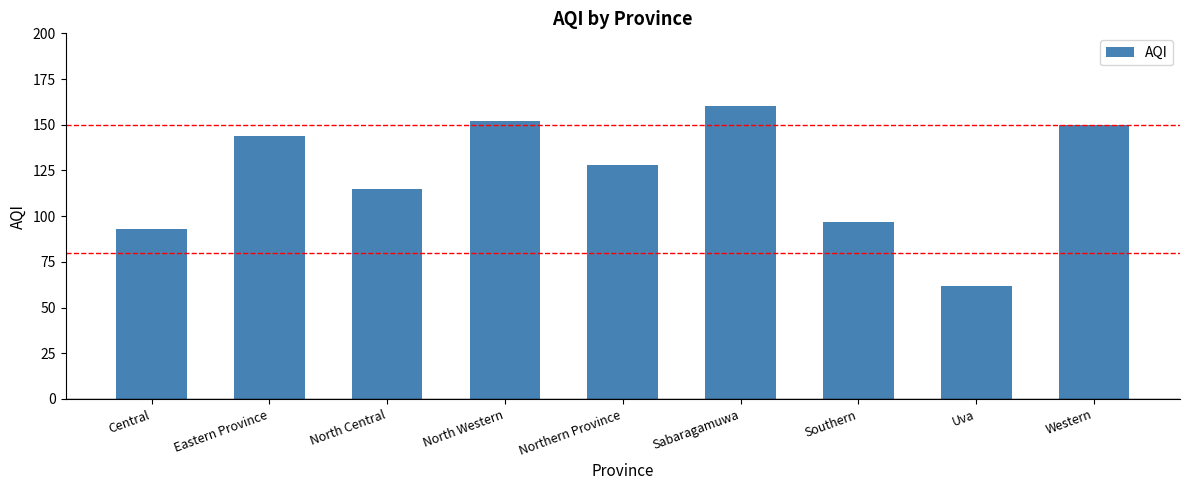

What is the minimum value shown in the chart?

62